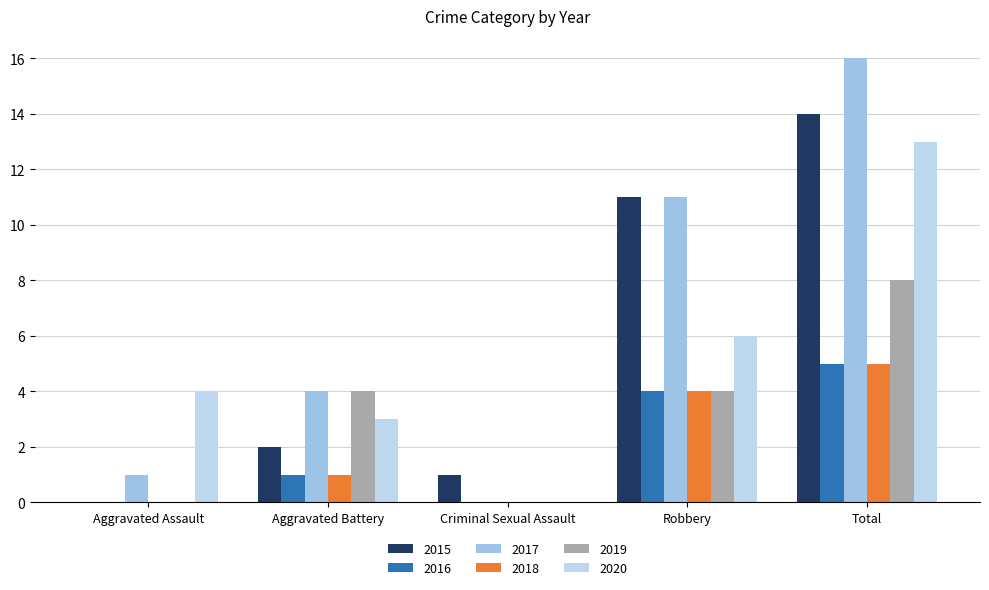

Are the bars grouped side by side (vs. stacked)?

Yes